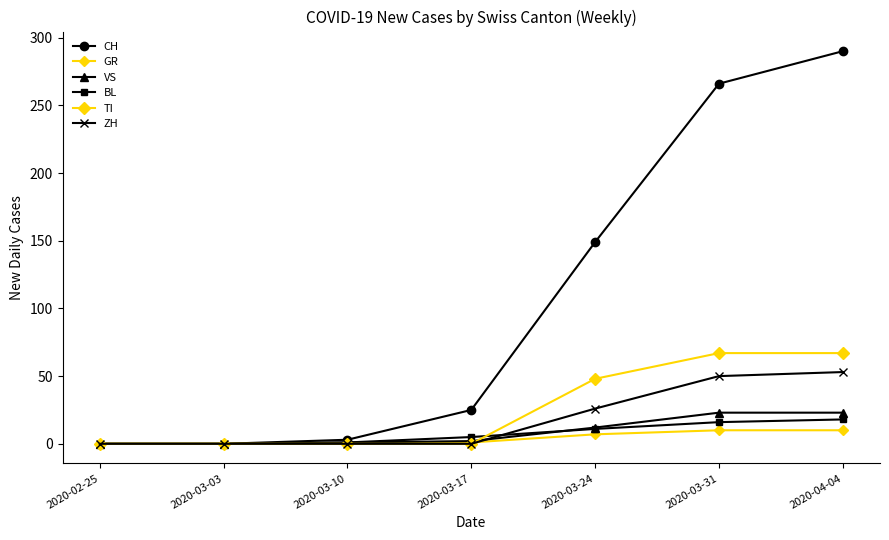

What is the sum of all ZH values?

129